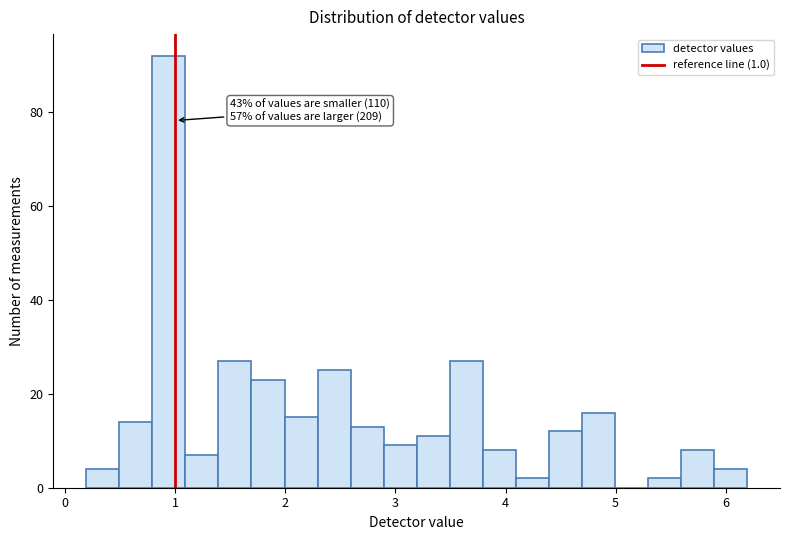

Read against the x-axis, roughly where is the centre of the tallest bar?

0.9